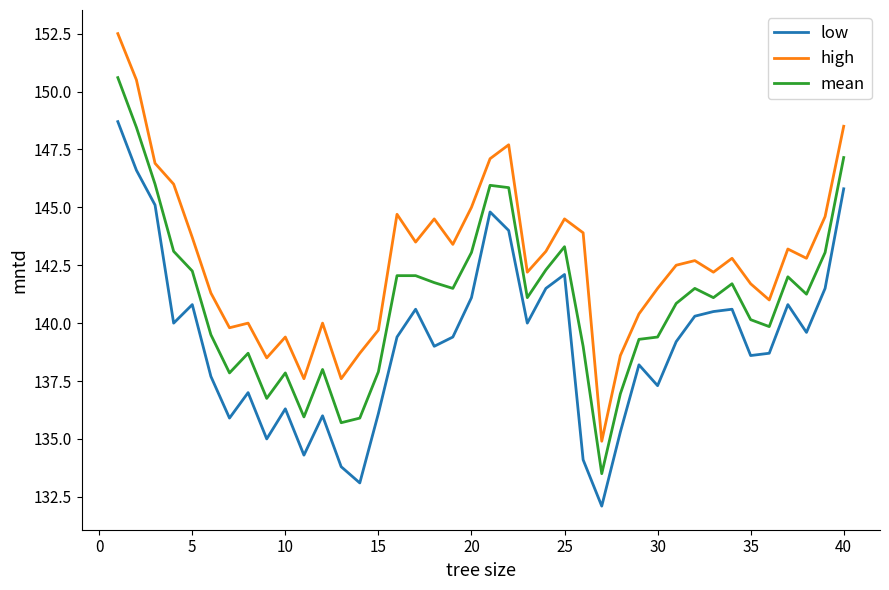

Rank the series by their average value, from highest to lowest.

high, mean, low